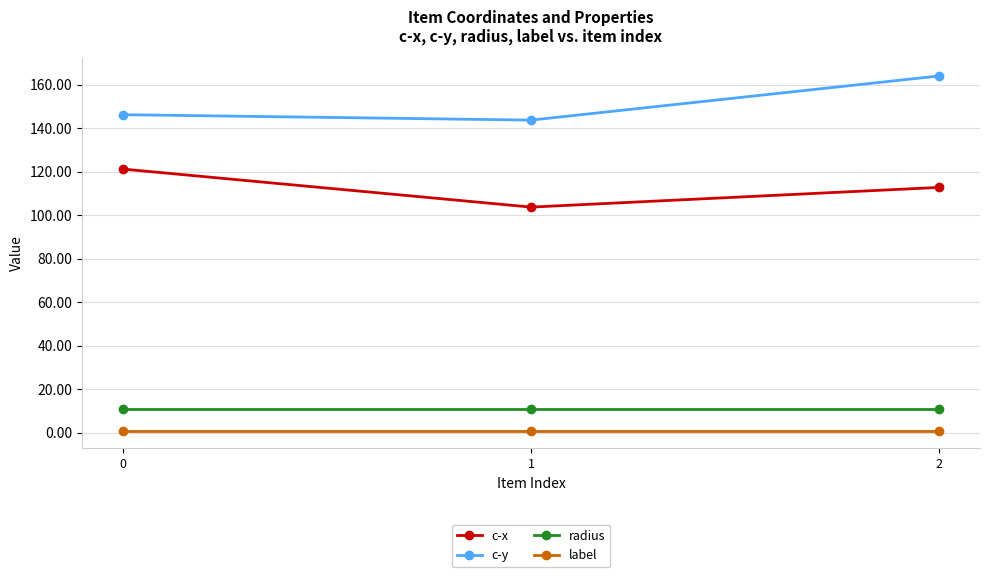

How many lines are shown in the chart?

4